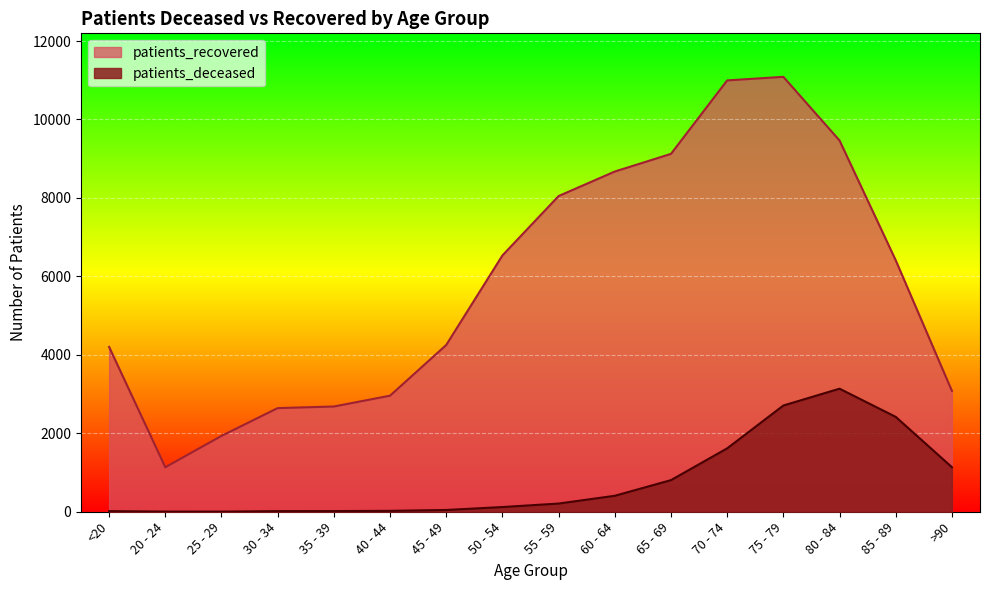

At which label is patients_recovered closest to 6110?

85 - 89